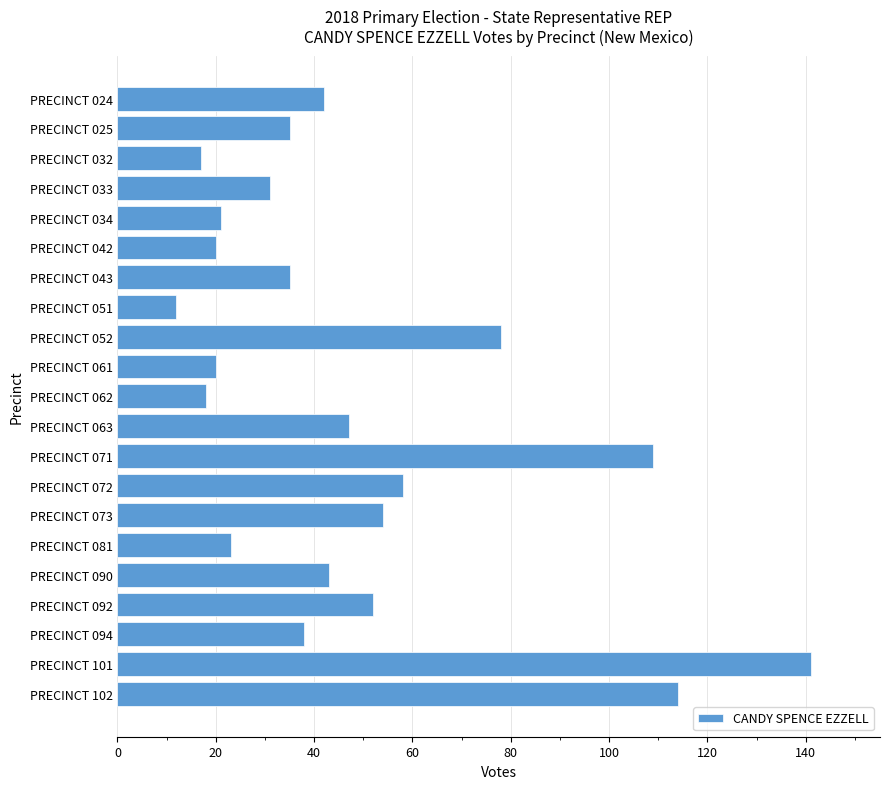

How many distinct data groups are displayed?

1